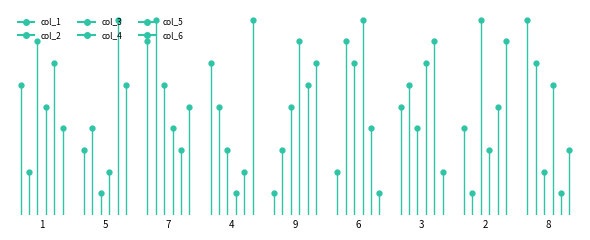

Count the col_5 values in the range 3 to 7.

5